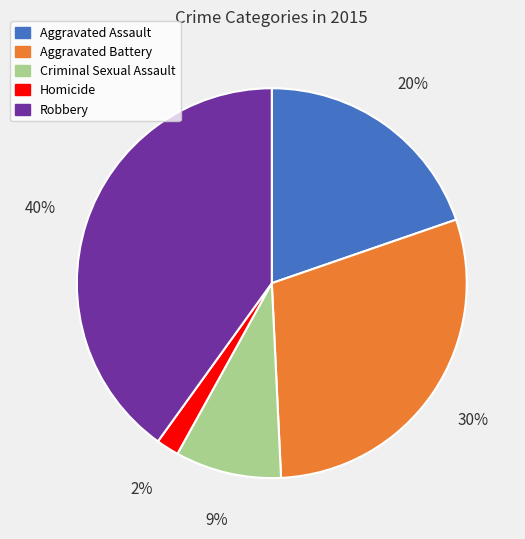

Which has a higher value, Aggravated Assault or Homicide?

Aggravated Assault